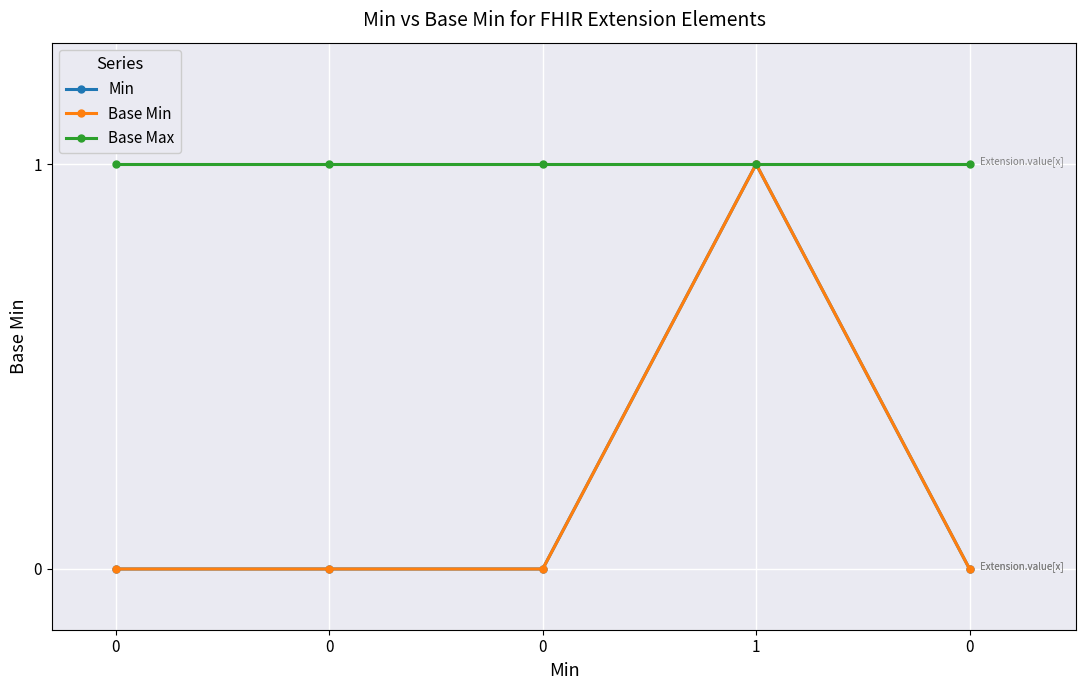

At which label does Min reach its peak?

1